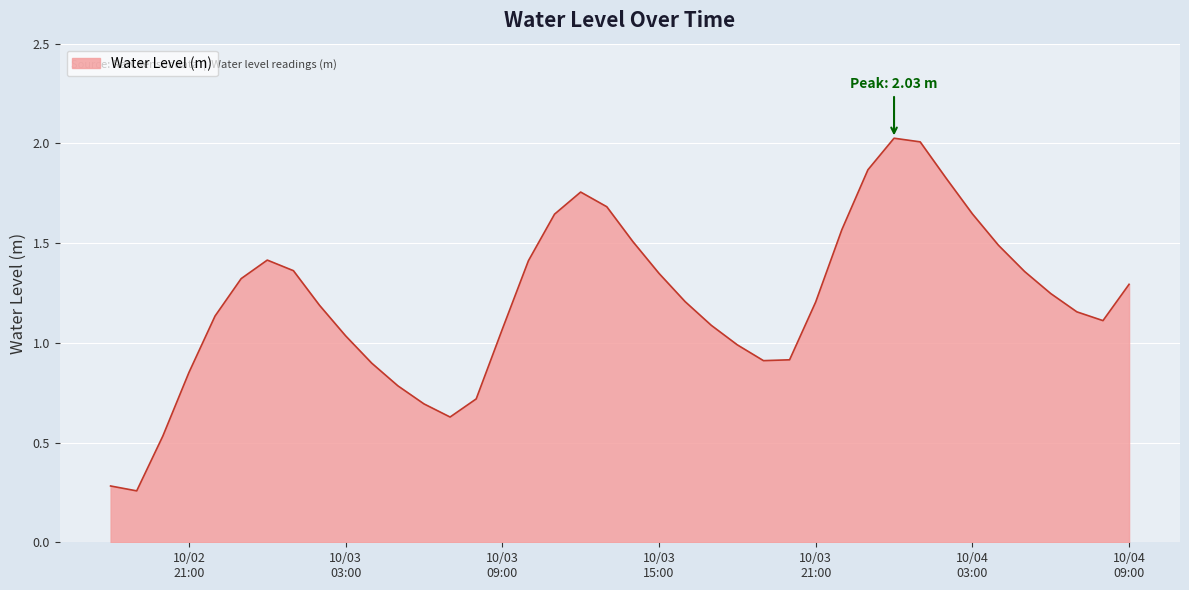

How many categories are shown in the chart?

40